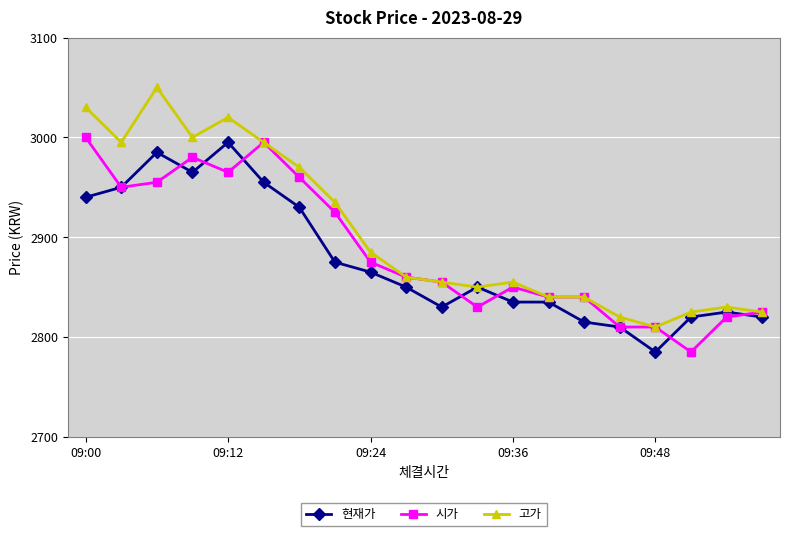

What are all the series names shown in the legend?

현재가, 시가, 고가